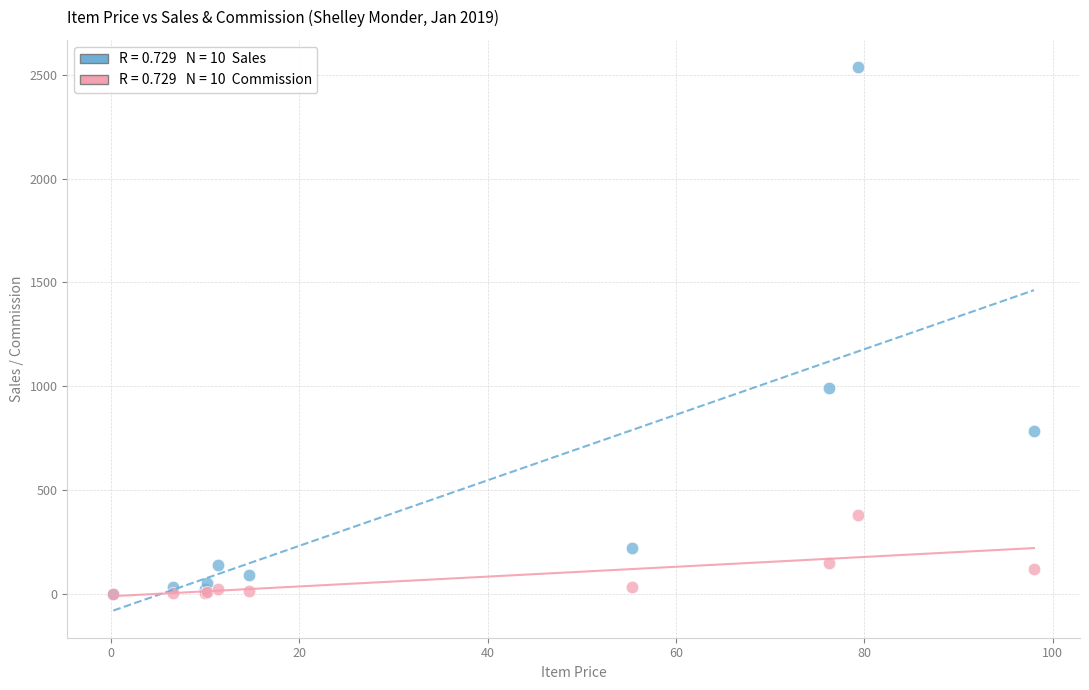

Across all series, what Y value is closest to 1269?

990.9